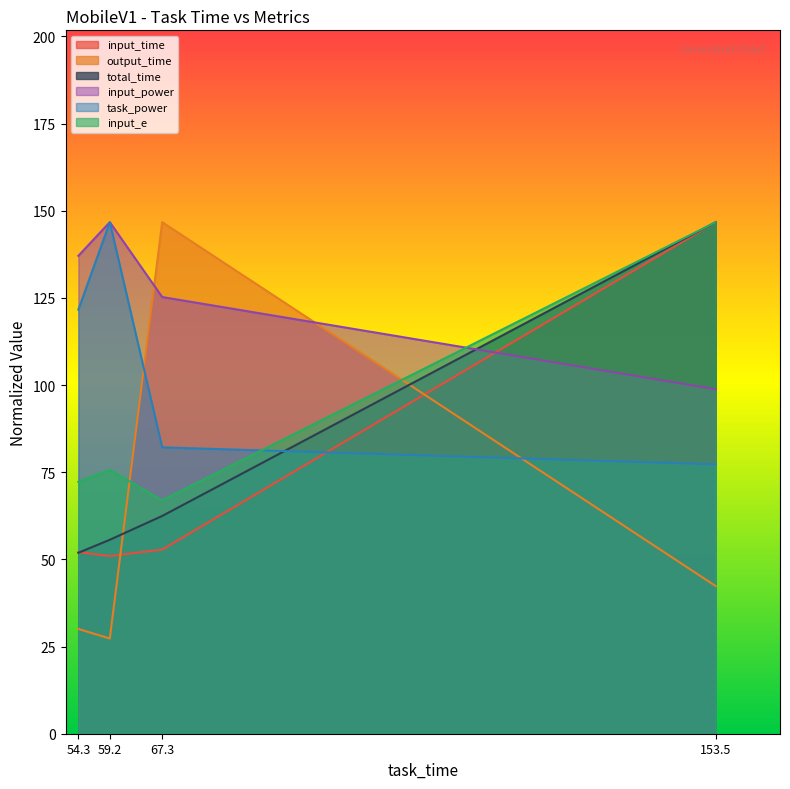

What is the lowest value of the input_e series?

66.9